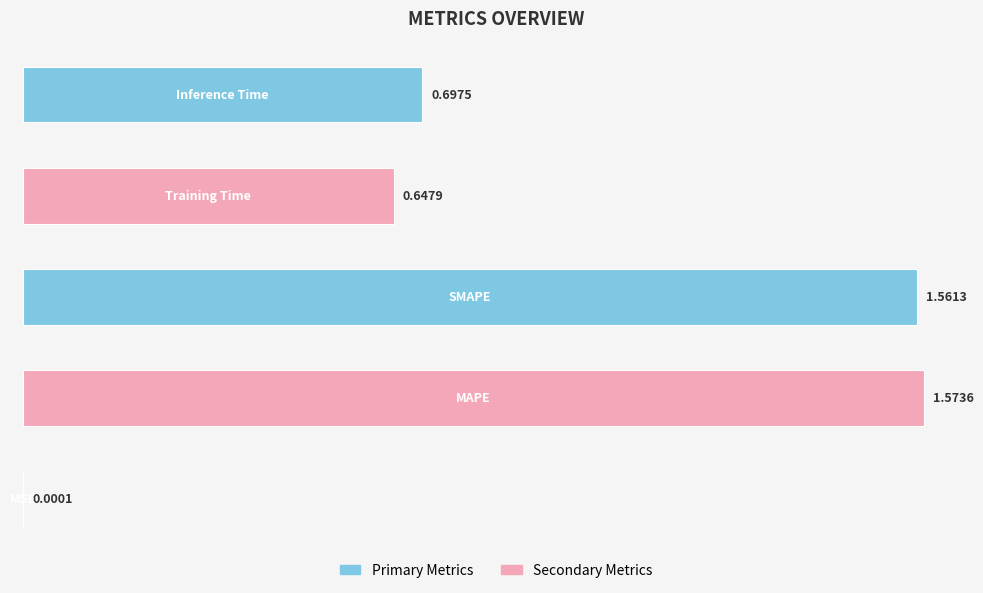

What is the sum of all values?

4.5